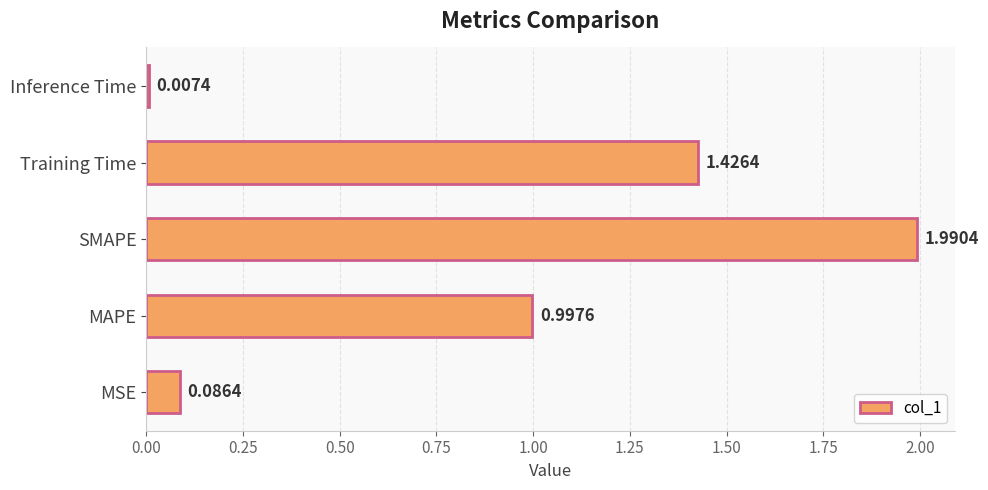

Where is the data nearest to the value 0?

Inference Time